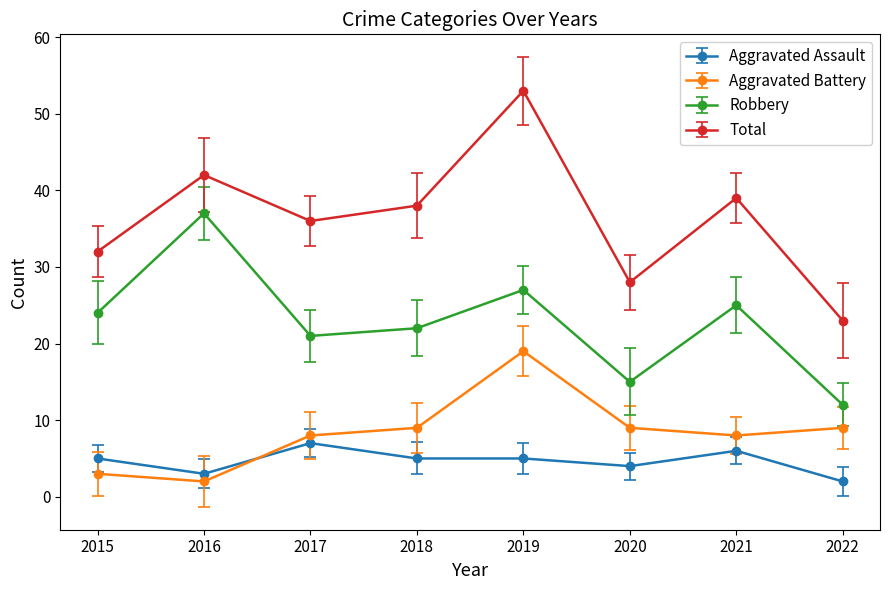

Between 2019 and 2022, which is larger?

2019